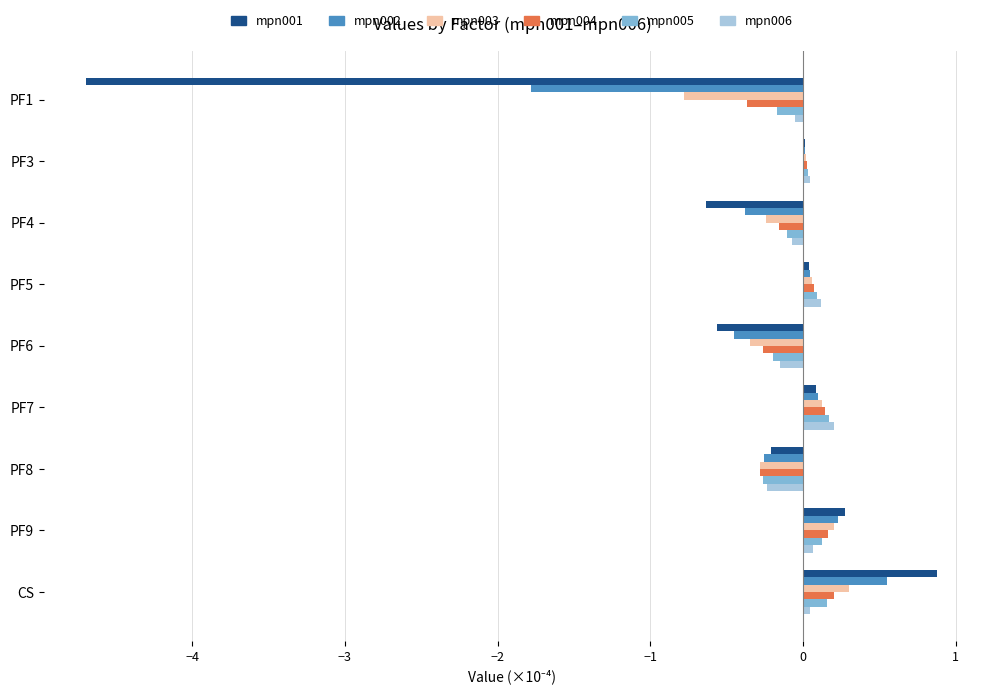

What is the highest value of the mpn001 series?

0.9